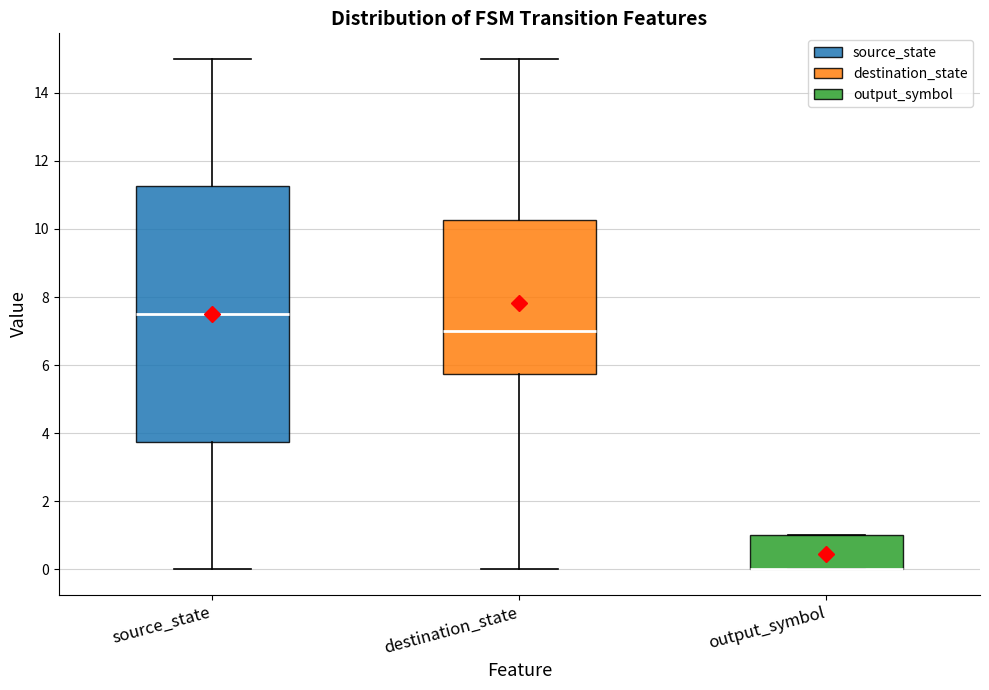

Where is the upper edge of the box for output_symbol on the y-axis? The values are not printed on the chart, so give them approximately, as read against the axis.

1.0